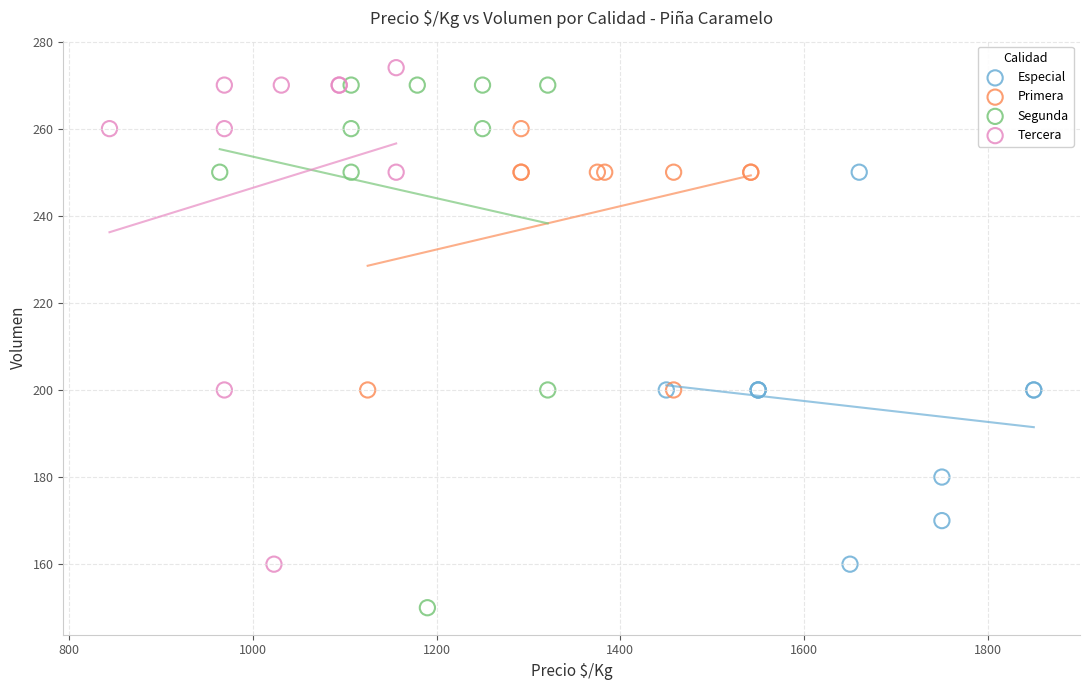

Which series has the widest spread of Y values?

Segunda